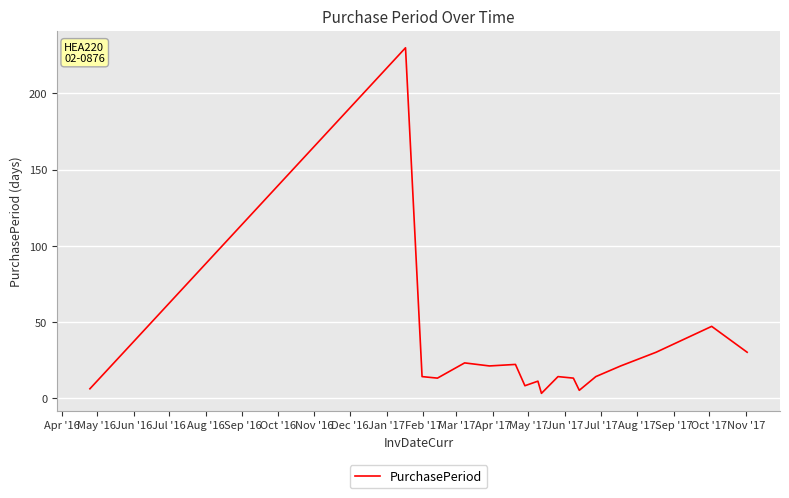

What is the greatest value displayed?

230